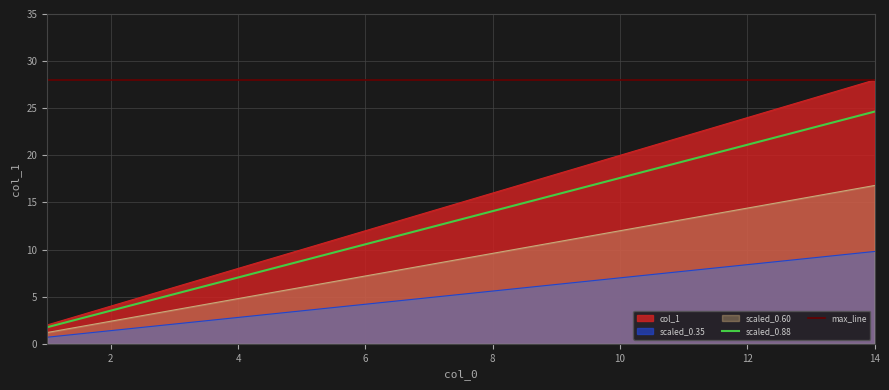

True or false: scaled_0.88 and max_line cross at least once.

False